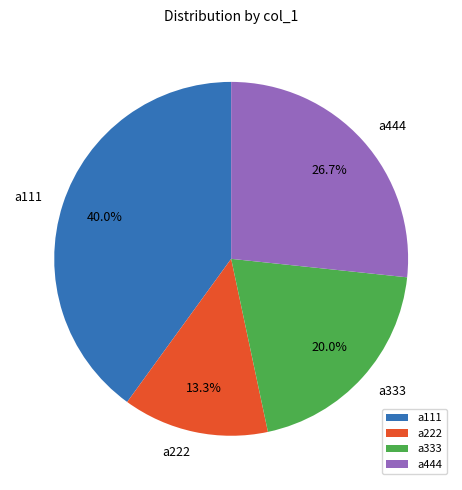

How many segments does this pie chart have?

4